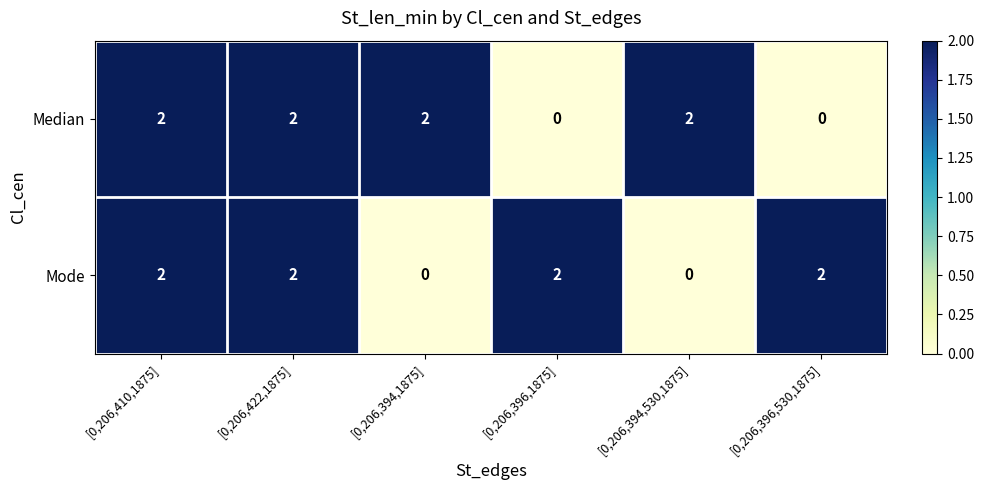

Reading right to left, what are all the values shown in this chart?

Median: 0	2	0	2	2	2
Mode: 2	0	2	0	2	2